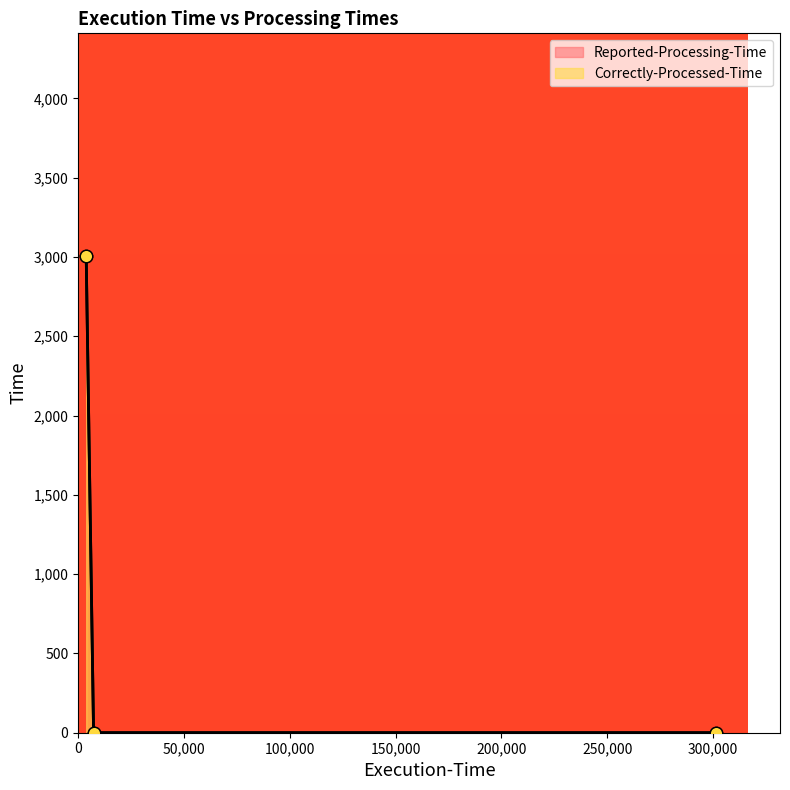

Which series contains the lowest Y value?

Reported-Processing-Time